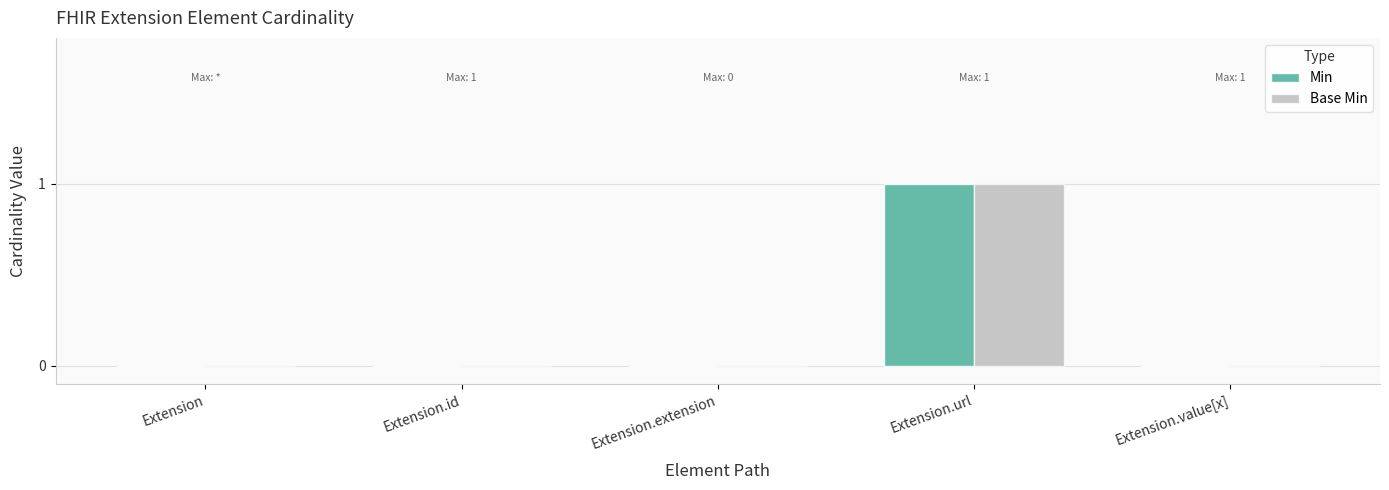

Count the Base Min values in the range 0 to 1.

5